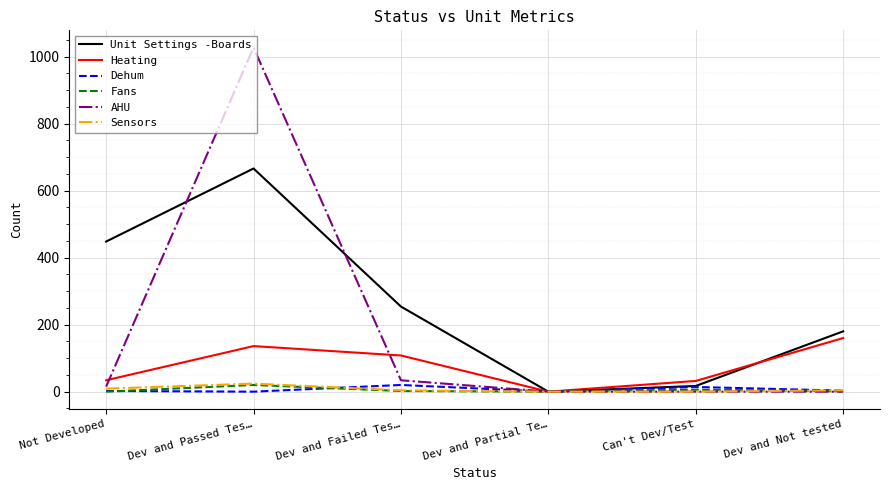

True or false: Dehum has a value of 0 at Dev and Passed Tes….

True